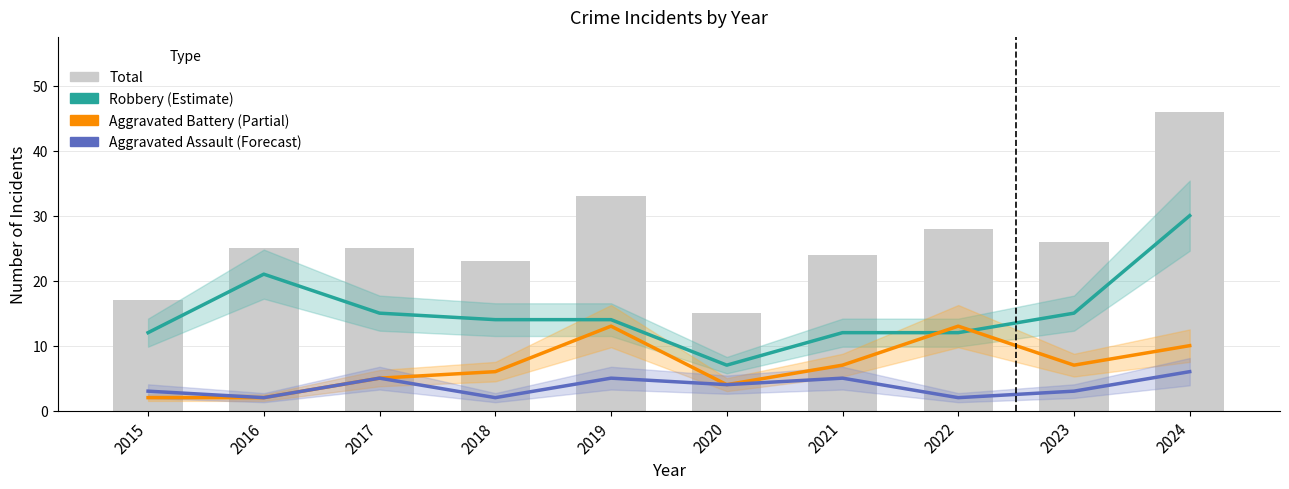

What is the sum of the Aggravated Battery values at 2018 and 2016?

8